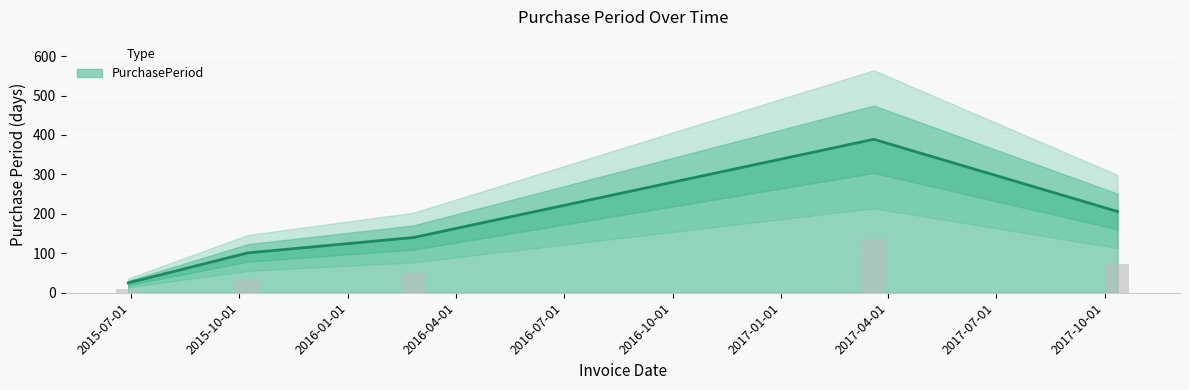

How many values exceed 140?

2